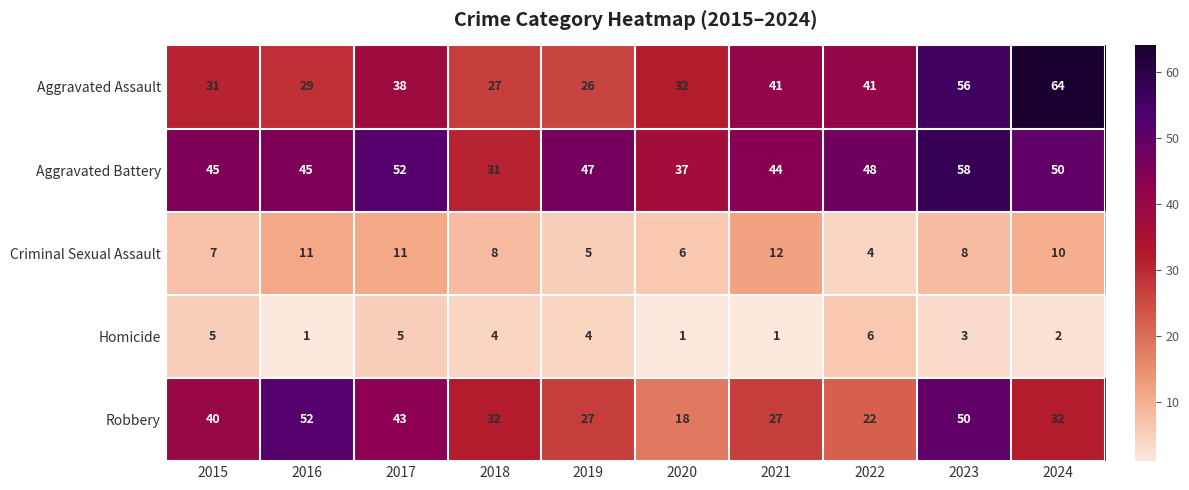

What is the maximum value for Criminal Sexual Assault?

12